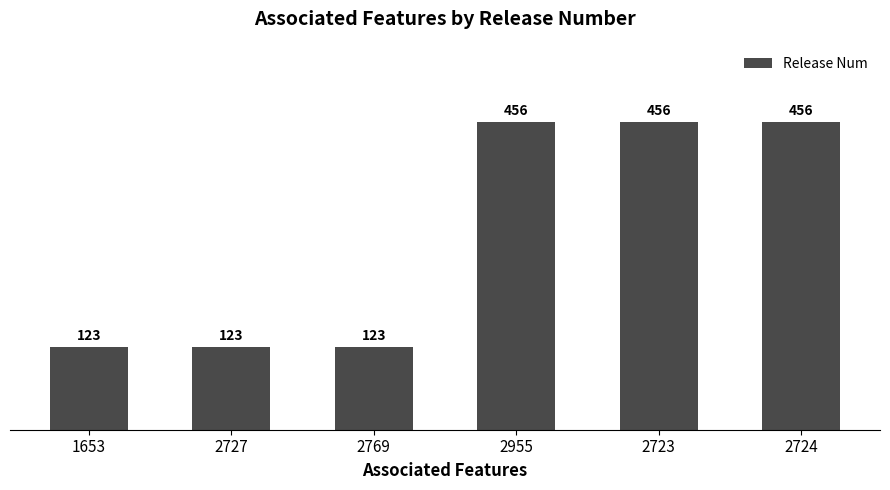

The value at 2955 is 456. True or false?

True